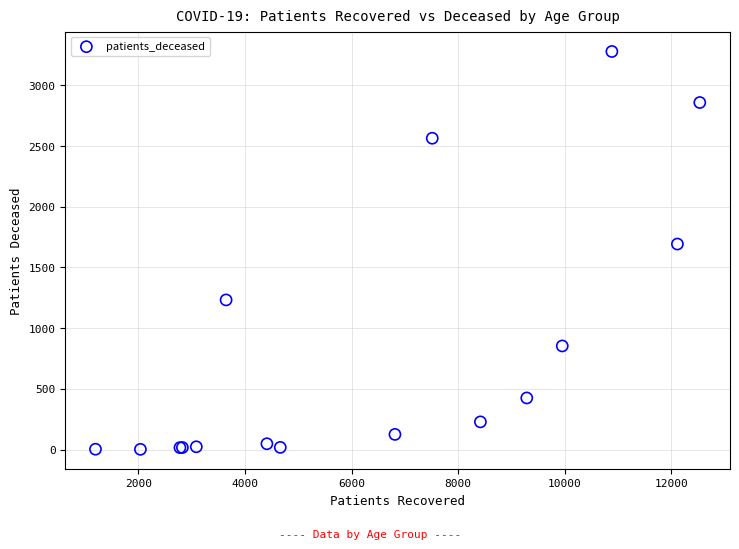

What Y value in the scatter plot is closest to 1640?

1693